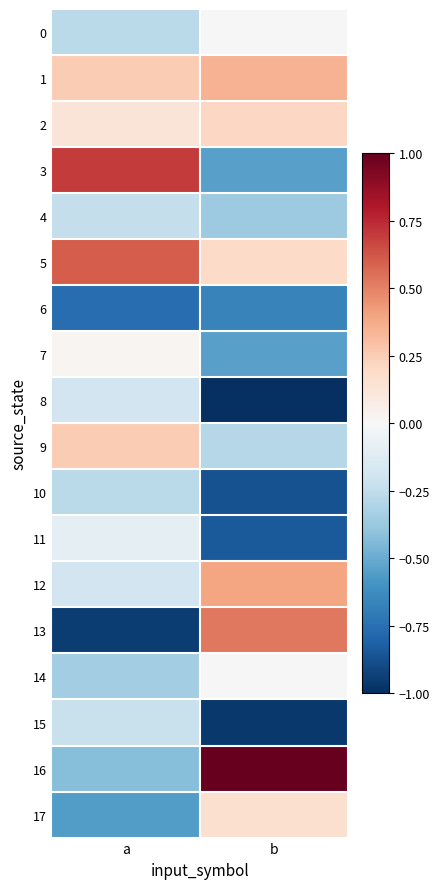

At which category is the sum across all series the highest?

a